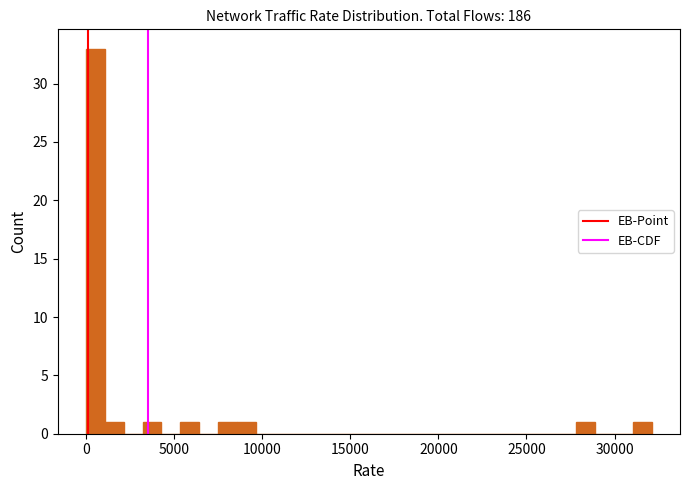

Read against the x-axis, roughly where is the centre of the tallest bar?

500